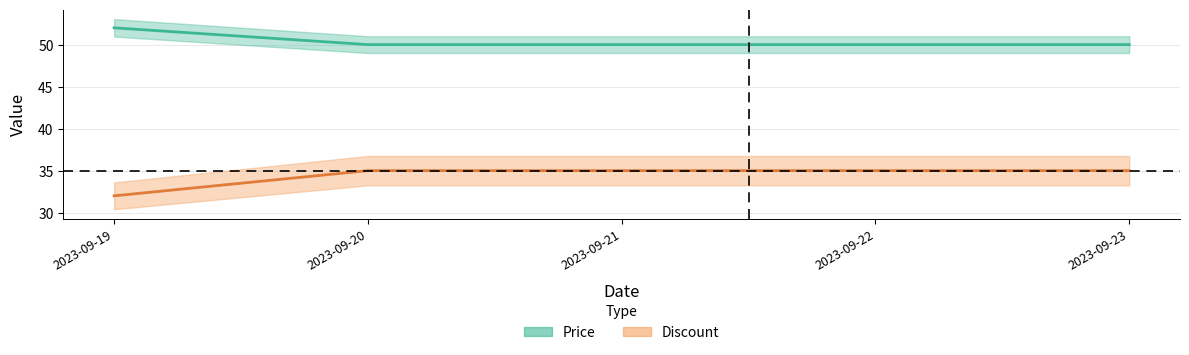

What value does the Discount series have at 2023-09-22?

35